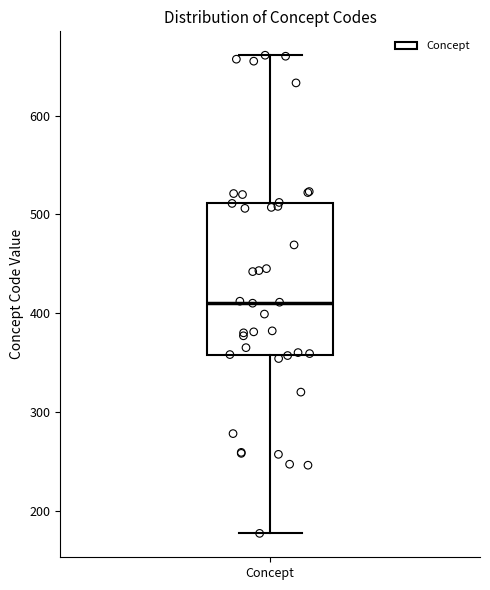

Where does the lower whisker of the box for Concept end on the y-axis? The values are not printed on the chart, so give them approximately, as read against the axis.

180